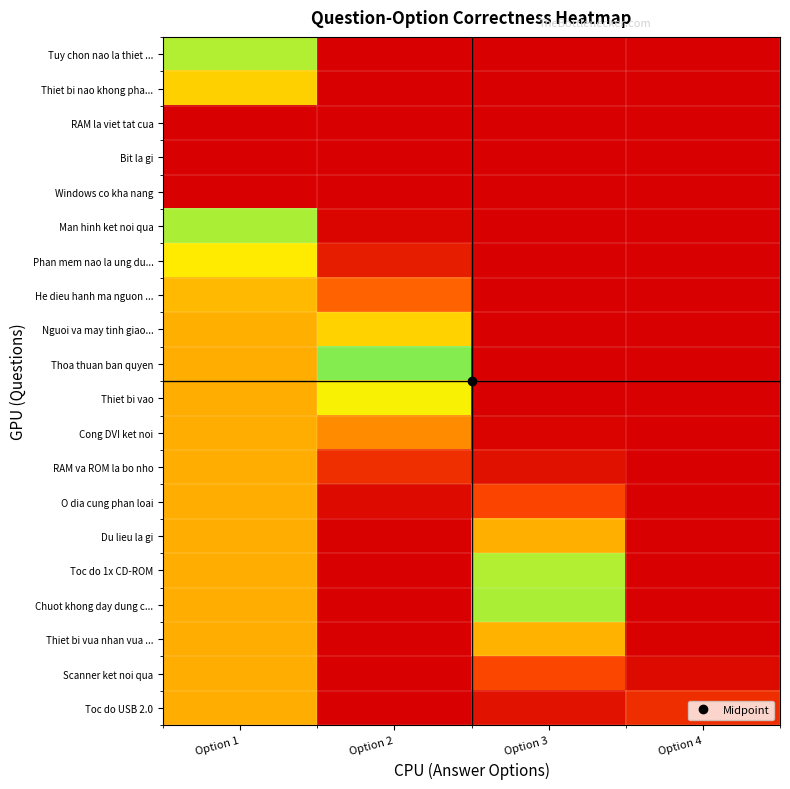

At which category is the sum across all series the highest?

Option 1